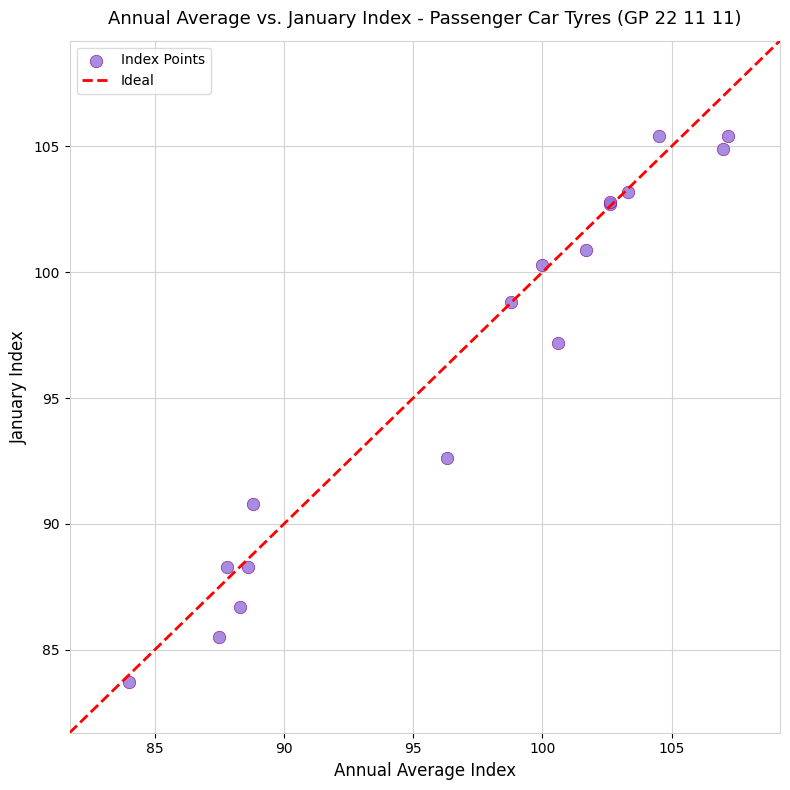

What Y value in the scatter plot is closest to 94?

92.6